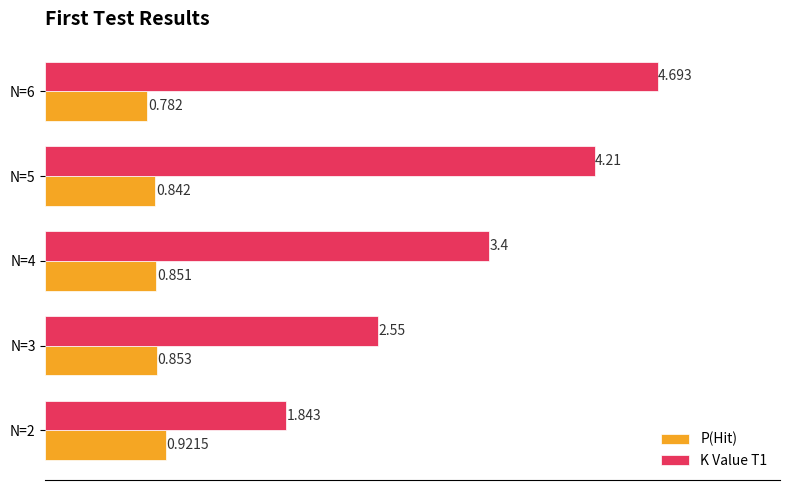

At which category is the sum across all series the highest?

N=6